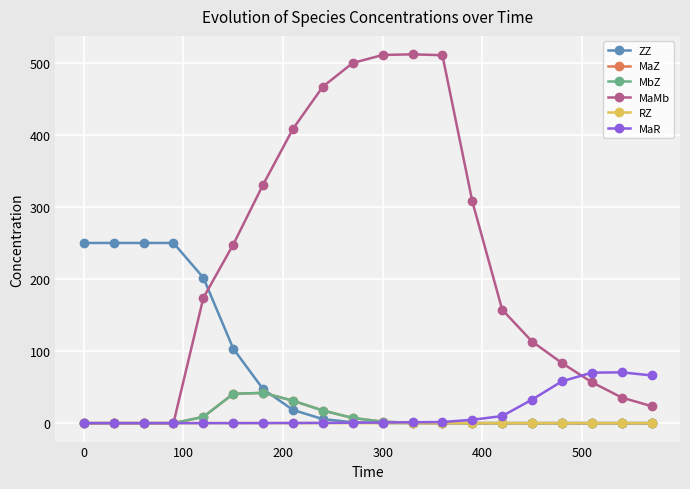

What is the difference between the maximum and second lowest values in the MaZ series?

42.0